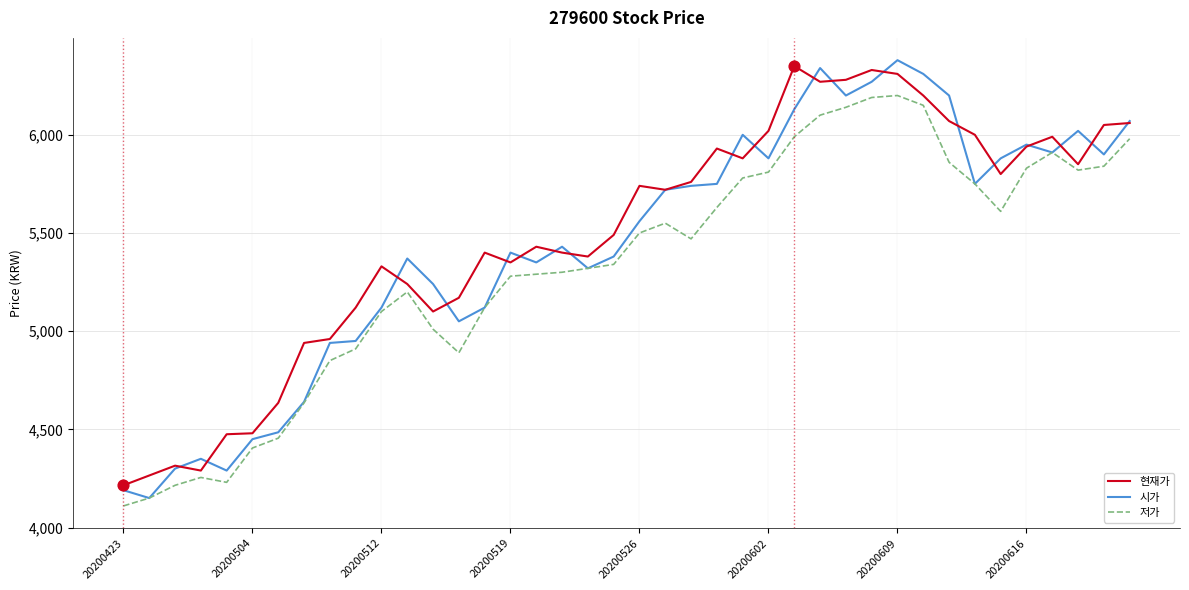

At how many categories does at least one series exceed 6365?

1